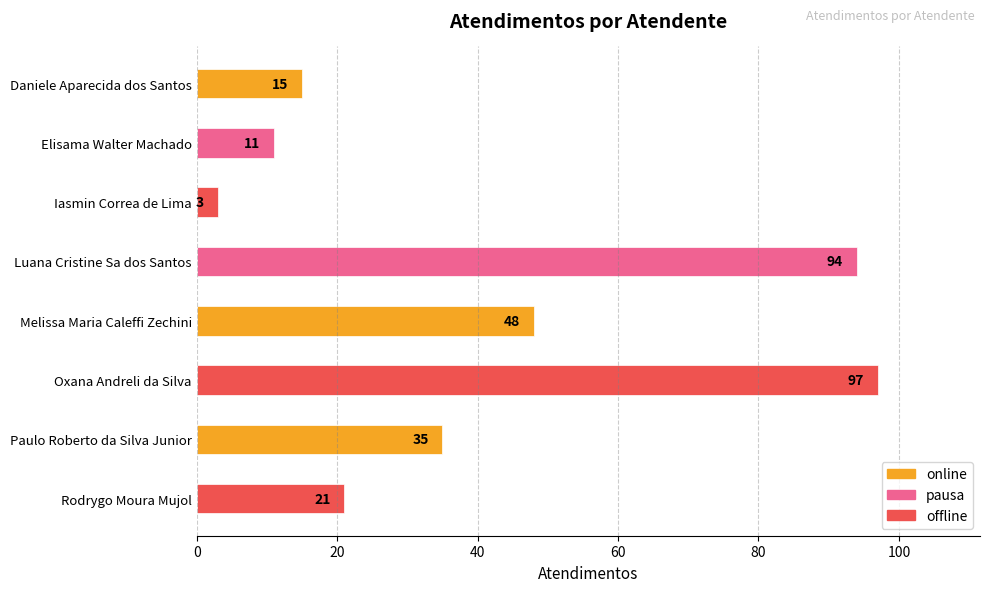

What is the ratio of the value at Paulo Roberto da Silva Junior to the value at Oxana Andreli da Silva?

0.4